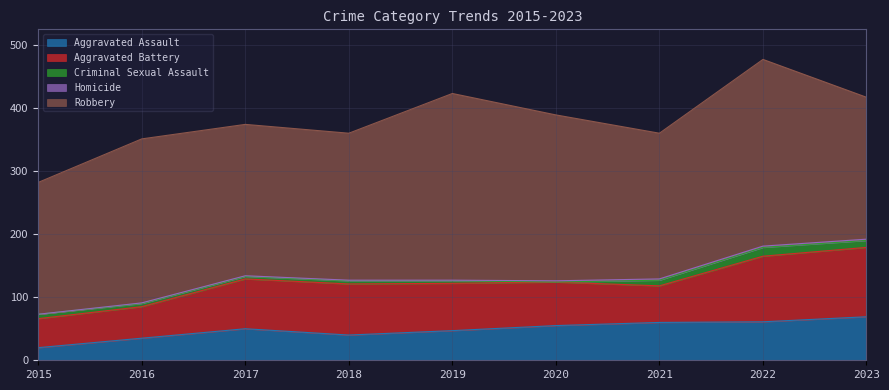

Which series changed the most between 2015 and 2020?

Robbery